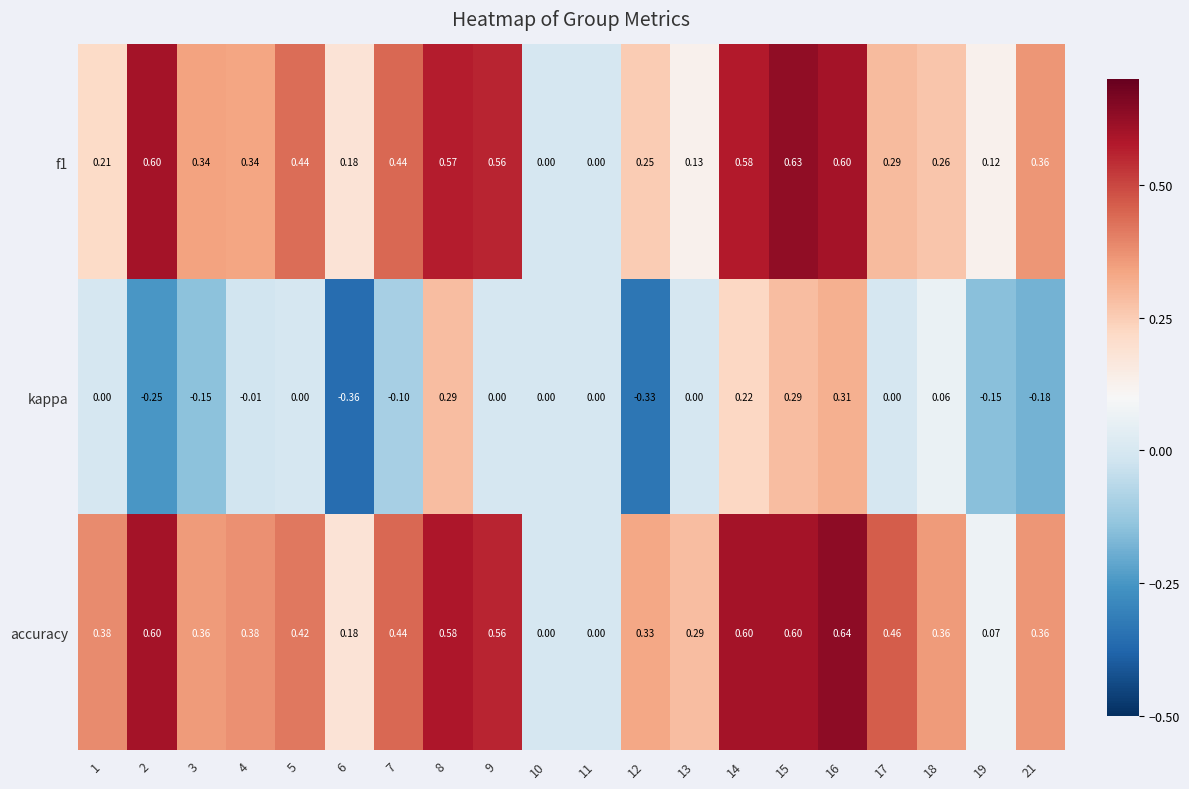

Which series has the widest spread of values?

kappa